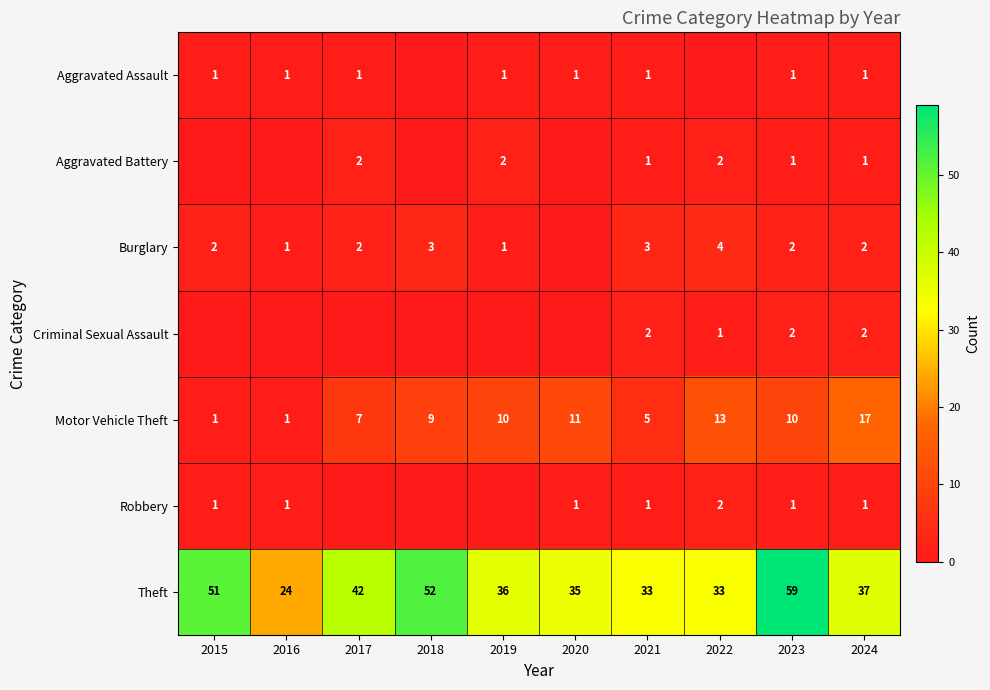

What is the spread (max minus min) of values at 2023?

58